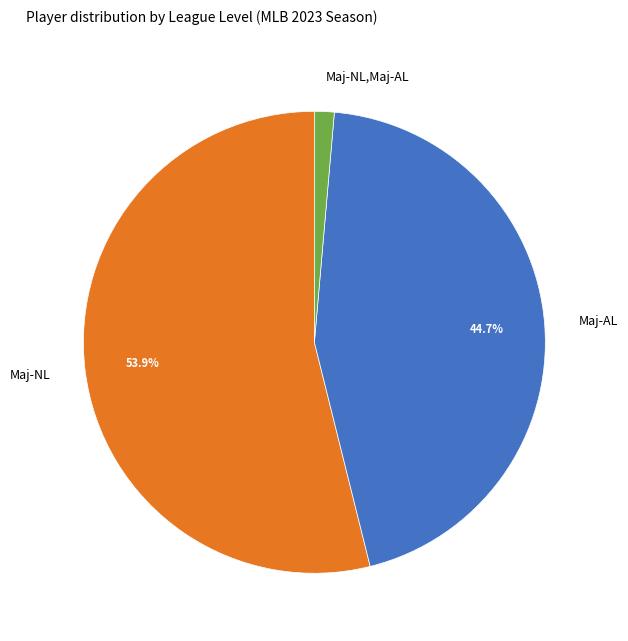

To the nearest percent, what portion does Maj-AL represent?

45%